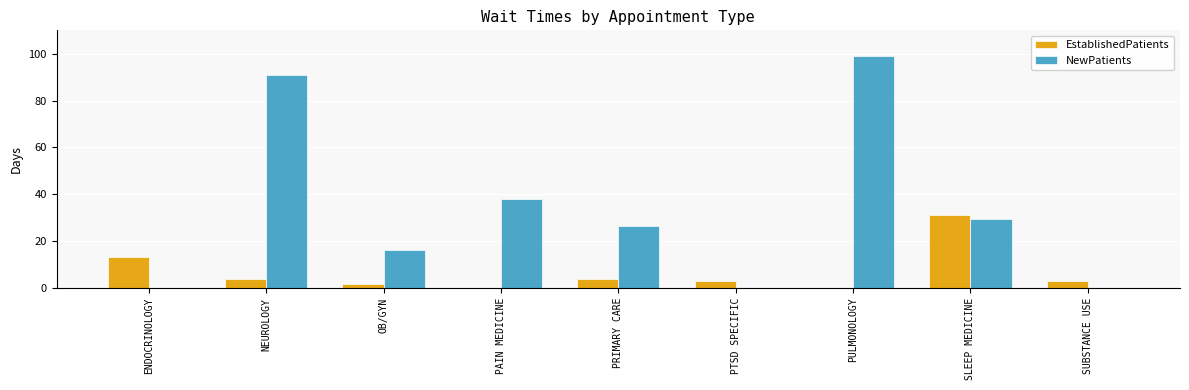

True or false: EstablishedPatients has a value of 13.4 at ENDOCRINOLOGY.

True